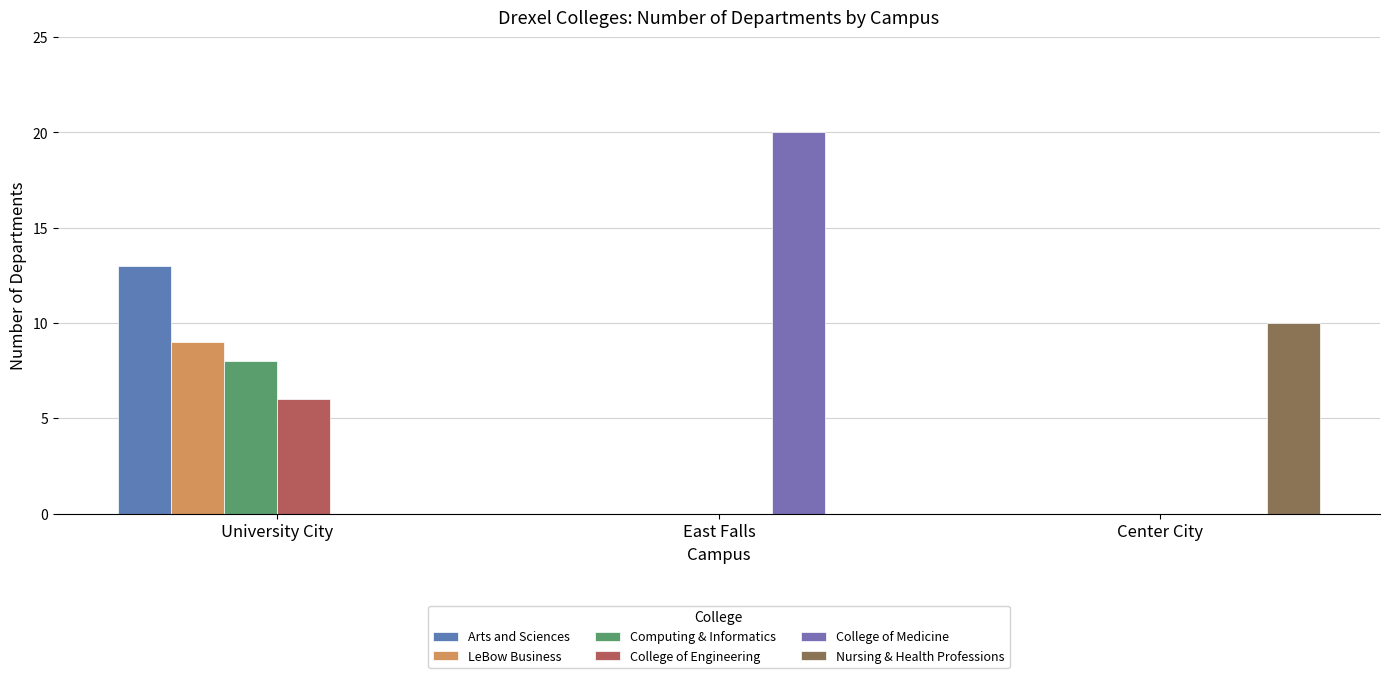

Reading right to left, transcribe all the data shown in this chart.

Arts and Sciences: 0	0	13
LeBow Business: 0	0	9
Computing & Informatics: 0	0	8
College of Engineering: 0	0	6
College of Medicine: 0	20	0
Nursing & Health Professions: 10	0	0